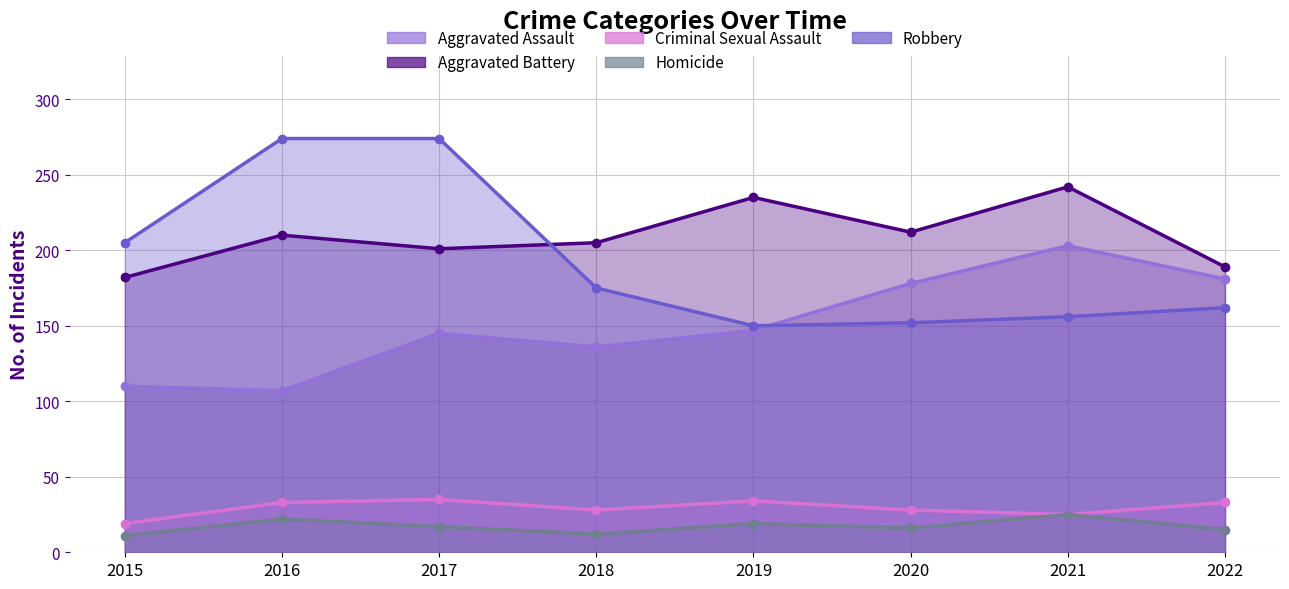

Between 2017 and 2018, which series saw the biggest shift?

Robbery